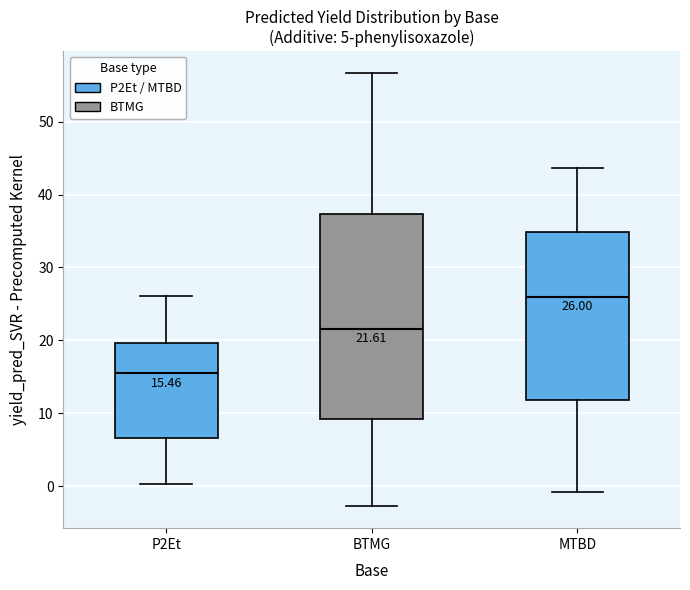

Comparing the boxes themselves (not the whiskers), which one is the tallest?

BTMG